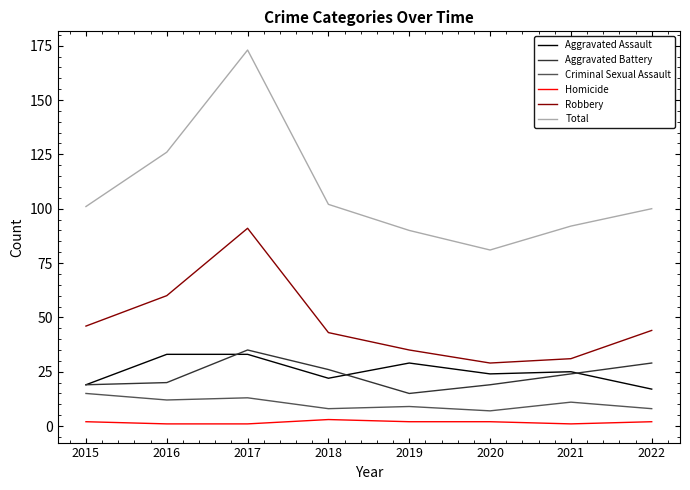

Reading right to left, list all the values displayed in this chart.

Aggravated Assault: 17	25	24	29	22	33	33	19
Aggravated Battery: 29	24	19	15	26	35	20	19
Criminal Sexual Assault: 8	11	7	9	8	13	12	15
Homicide: 2	1	2	2	3	1	1	2
Robbery: 44	31	29	35	43	91	60	46
Total: 100	92	81	90	102	173	126	101